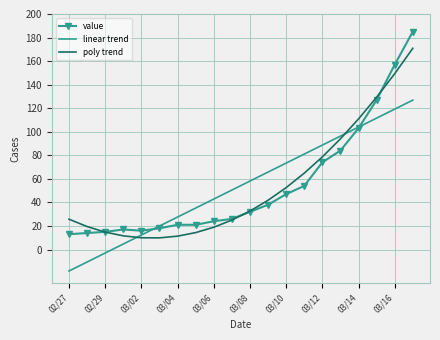

What is the maximum value shown in the chart?

185.0